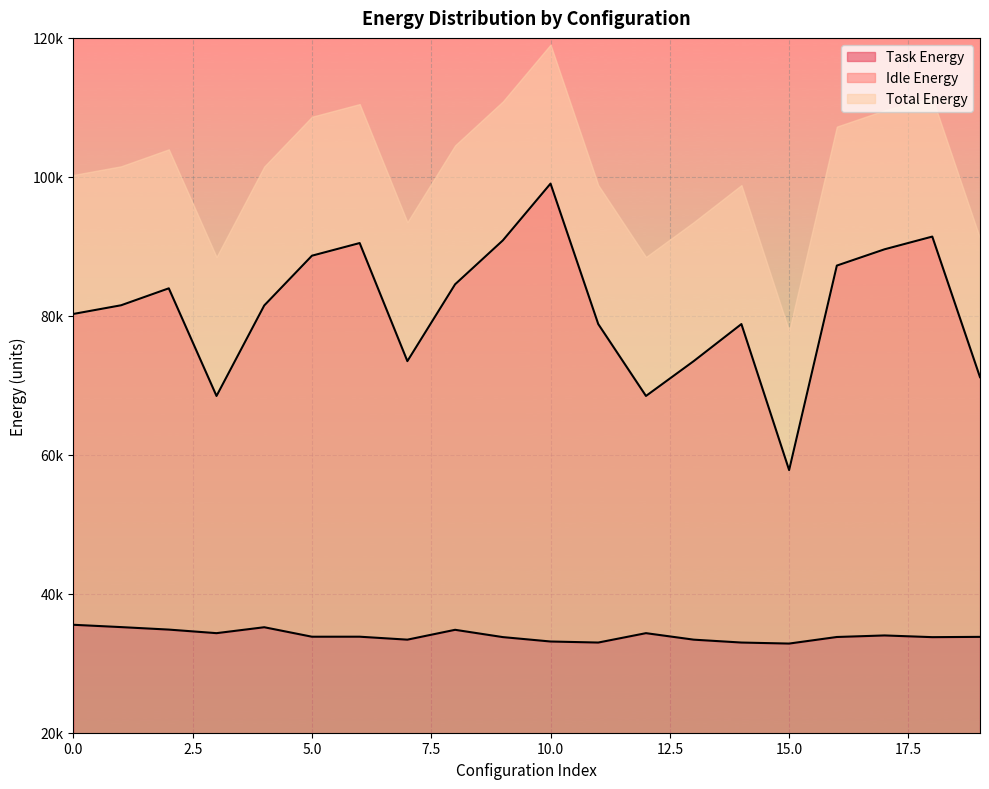

What are all the series names shown in the legend?

Task Energy, Idle Energy, Total Energy